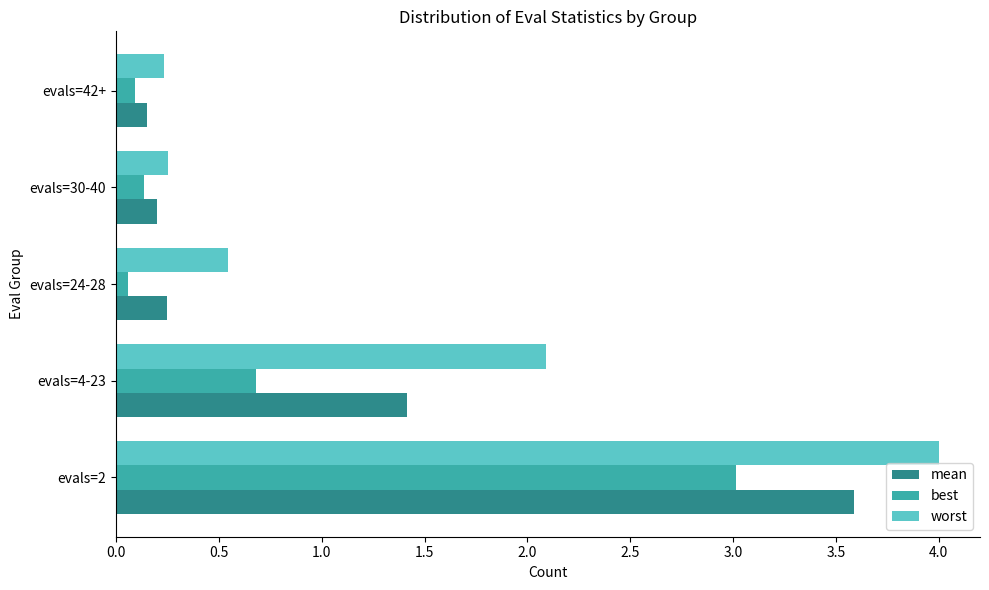

At how many categories does at least one series exceed 0?

5